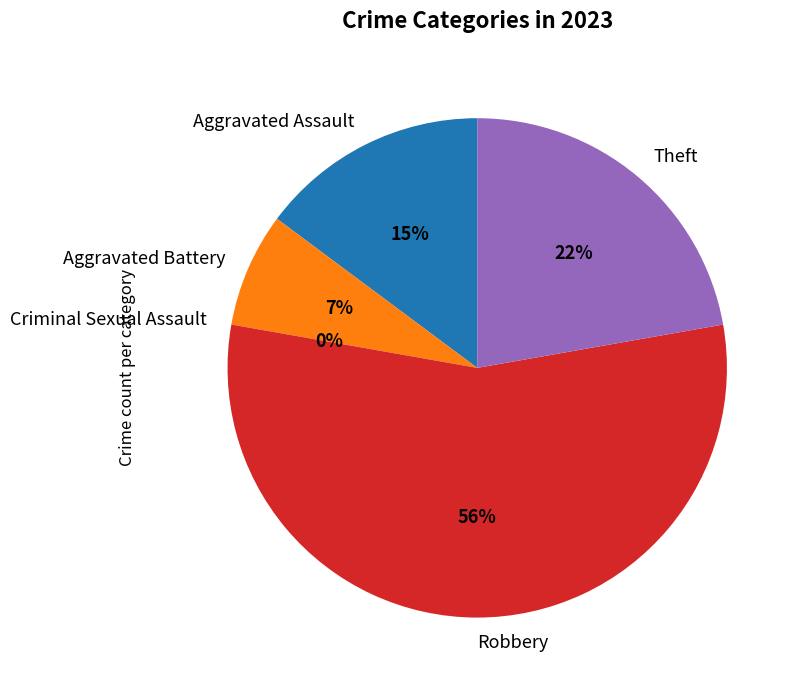

Is it true that Robbery is 56% of the pie?

True